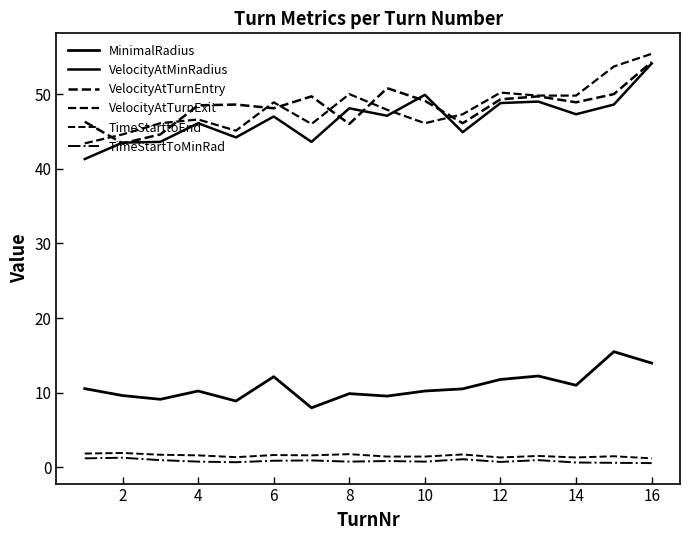

Does the chart have visible grid lines?

No